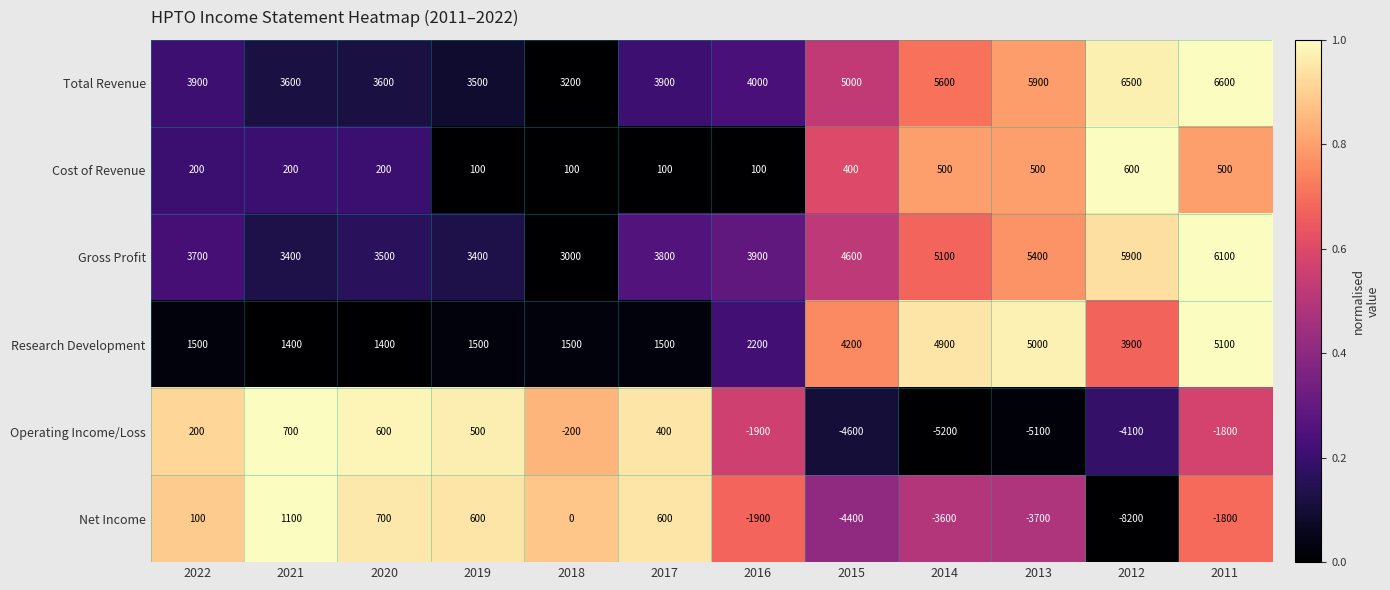

What is the average value of the Gross Profit series?

4317